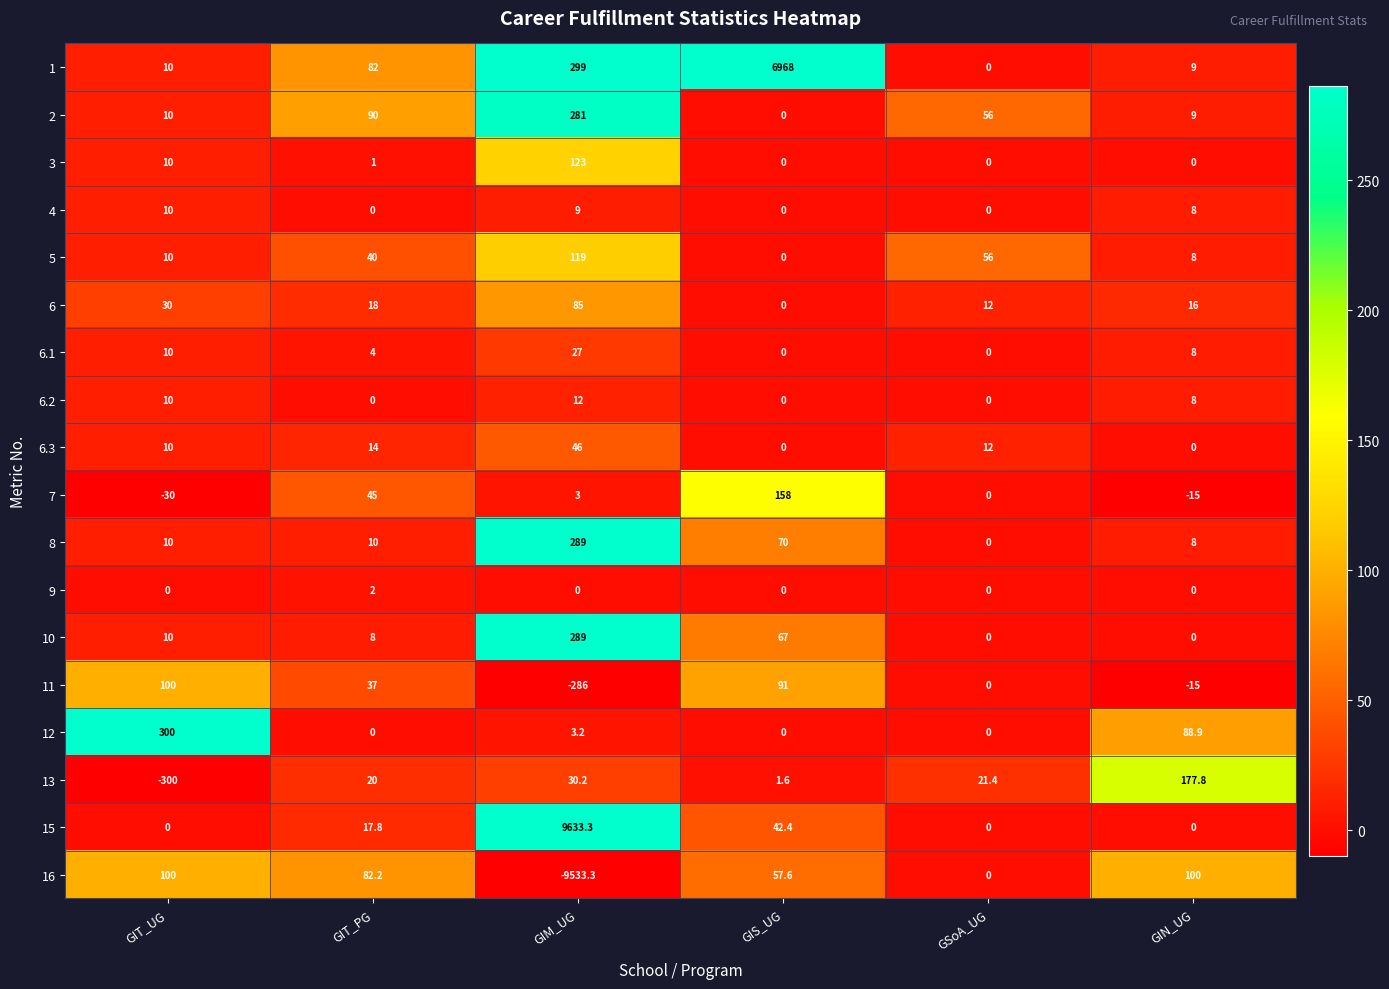

What is the difference between the highest and lowest values at GSoA_UG?

56.0